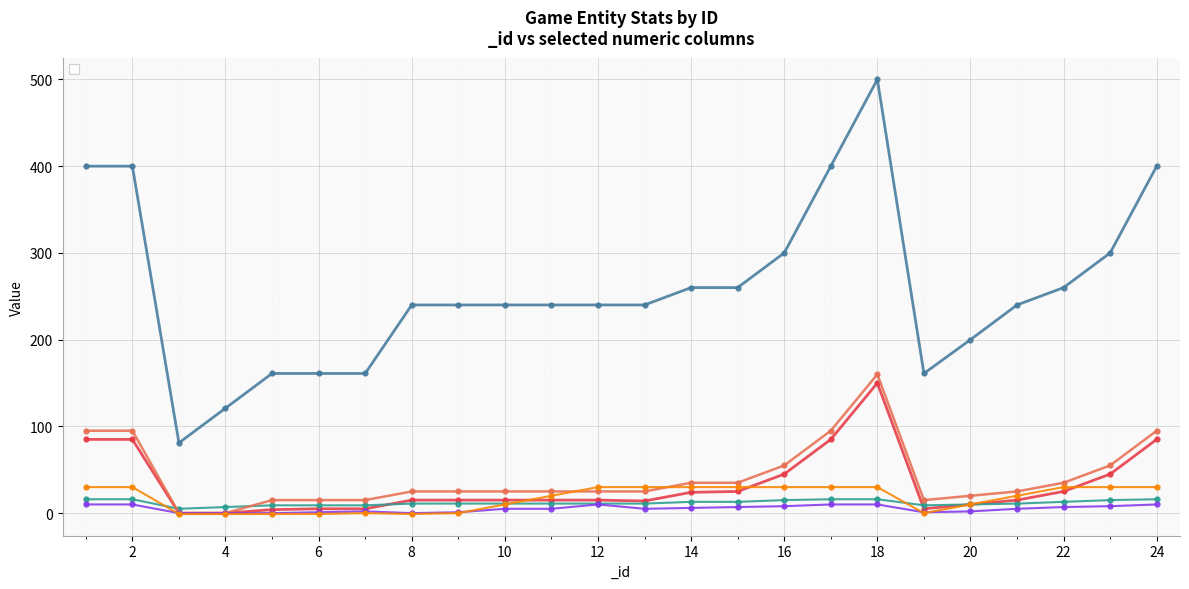

At 8, list the series in order from smallest to largest.

_talent, _limiter, _quality, _job, _core, _pve_level